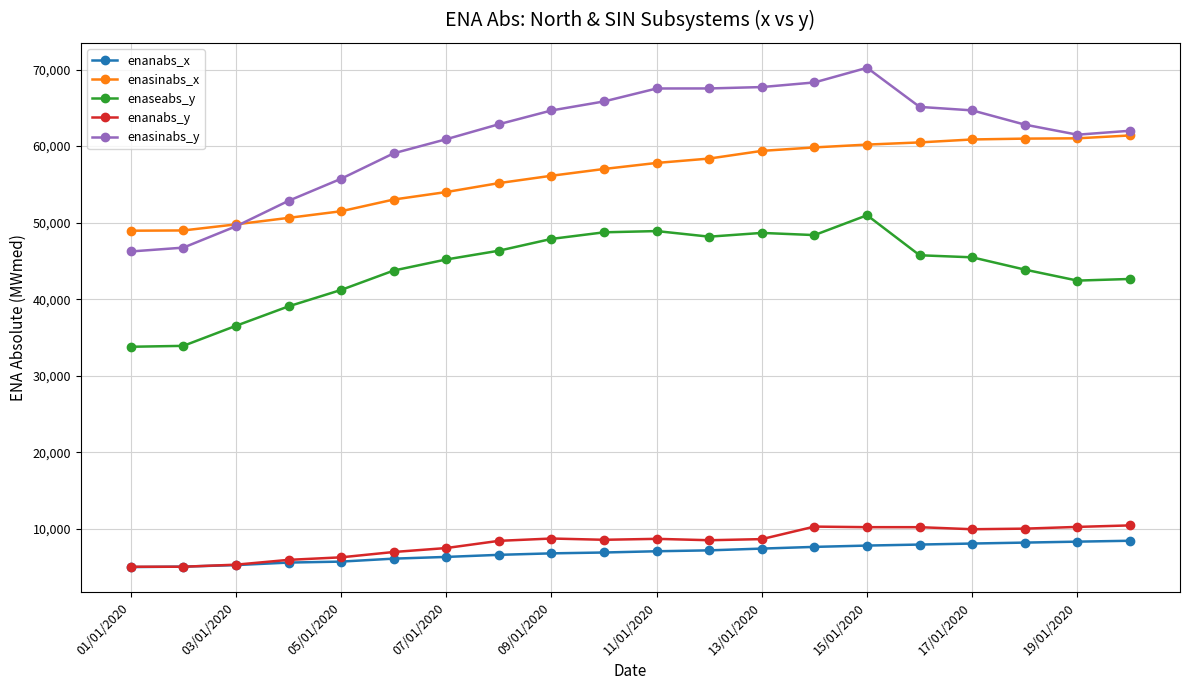

What is the minimum value for enasinabs_x?

48945